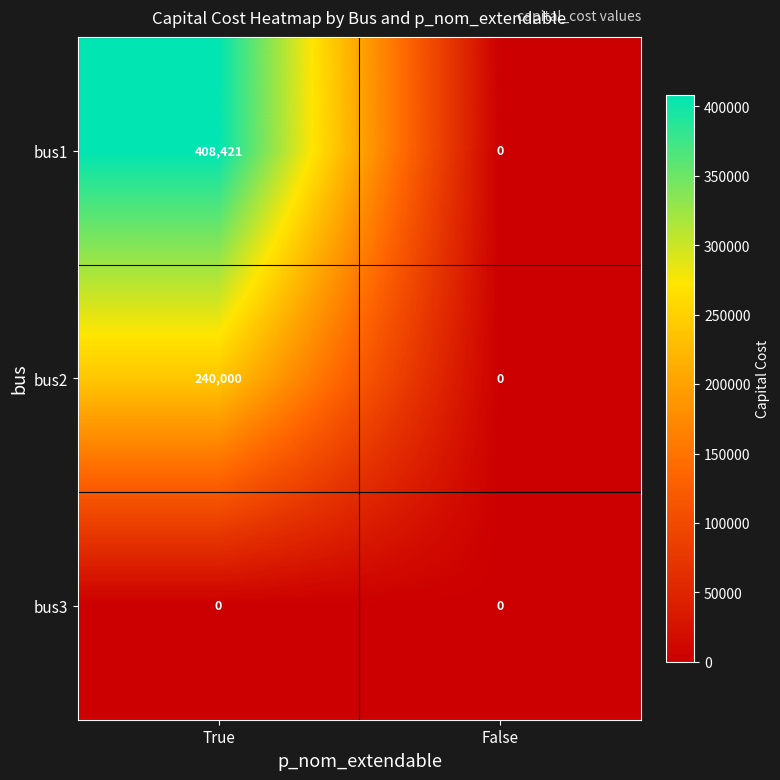

Which series has the largest range (max minus min)?

bus1